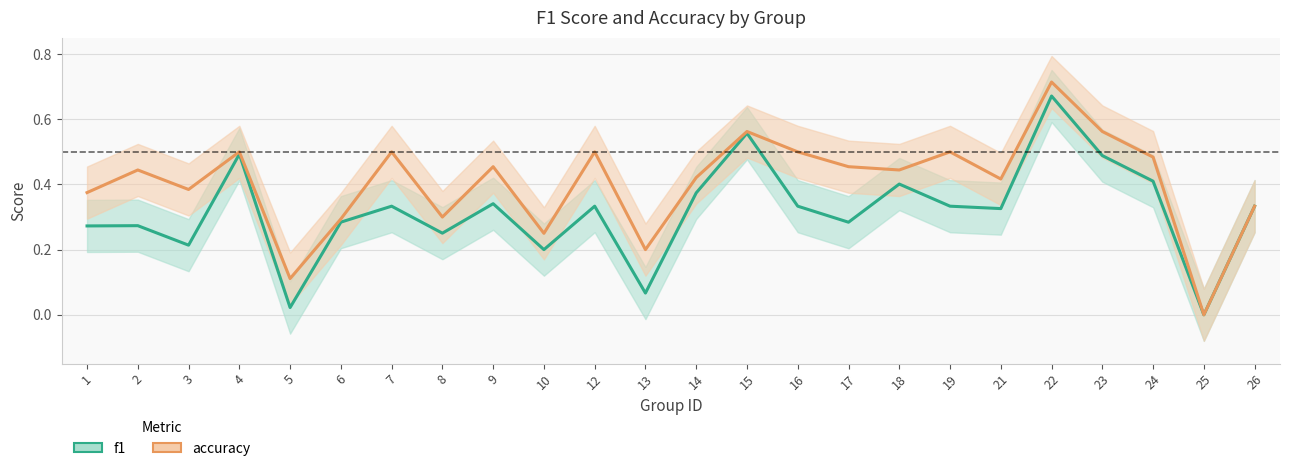

Reading right to left, extract all data points from this chart.

f1: 26=0.3	25=0.0	24=0.4	23=0.5	22=0.7	21=0.3	19=0.3	18=0.4	17=0.3	16=0.3	15=0.6	14=0.4	13=0.1	12=0.3	10=0.2	9=0.3	8=0.3	7=0.3	6=0.3	5=0.0	4=0.5	3=0.2	2=0.3	1=0.3
accuracy: 26=0.3	25=0.0	24=0.5	23=0.6	22=0.7	21=0.4	19=0.5	18=0.4	17=0.5	16=0.5	15=0.6	14=0.4	13=0.2	12=0.5	10=0.2	9=0.5	8=0.3	7=0.5	6=0.3	5=0.1	4=0.5	3=0.4	2=0.4	1=0.4